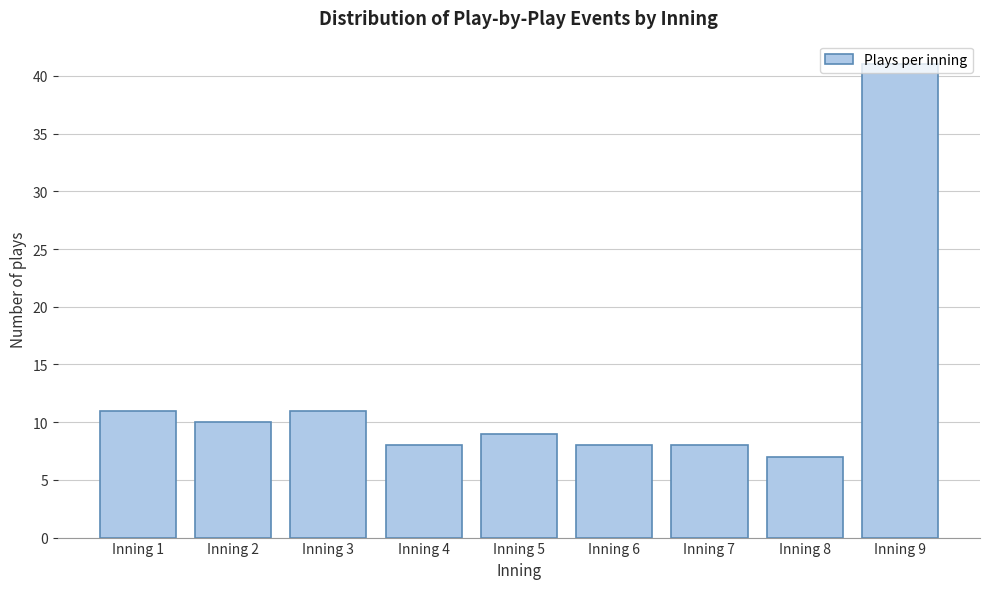

Between Inning 1 and Inning 9, which is larger?

Inning 9